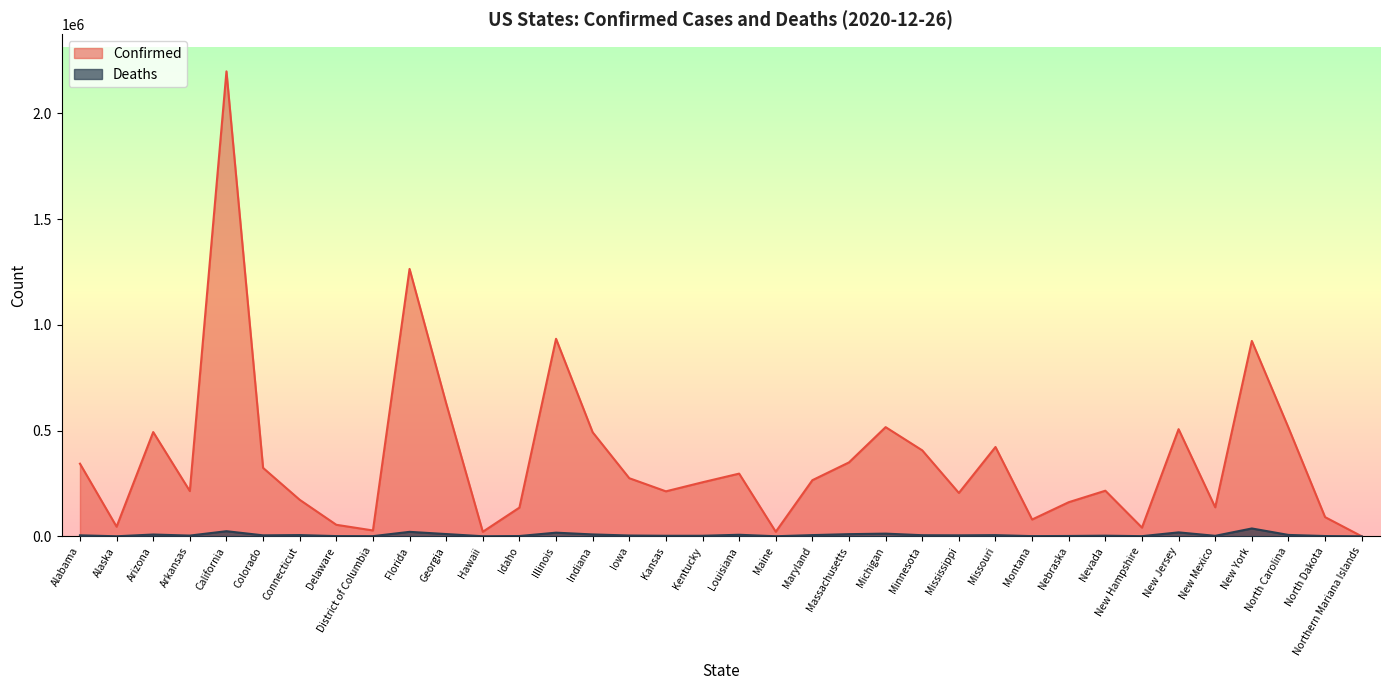

At which category does the chart reach its peak across all series?

California